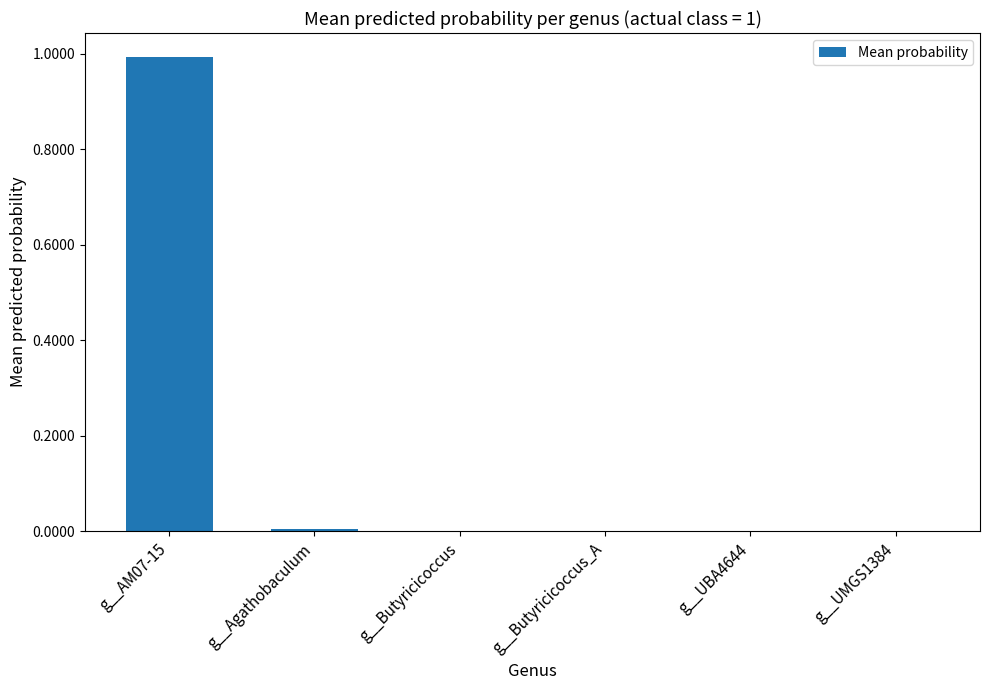

Between g__AM07-15 and g__UBA4644, which is larger?

g__AM07-15